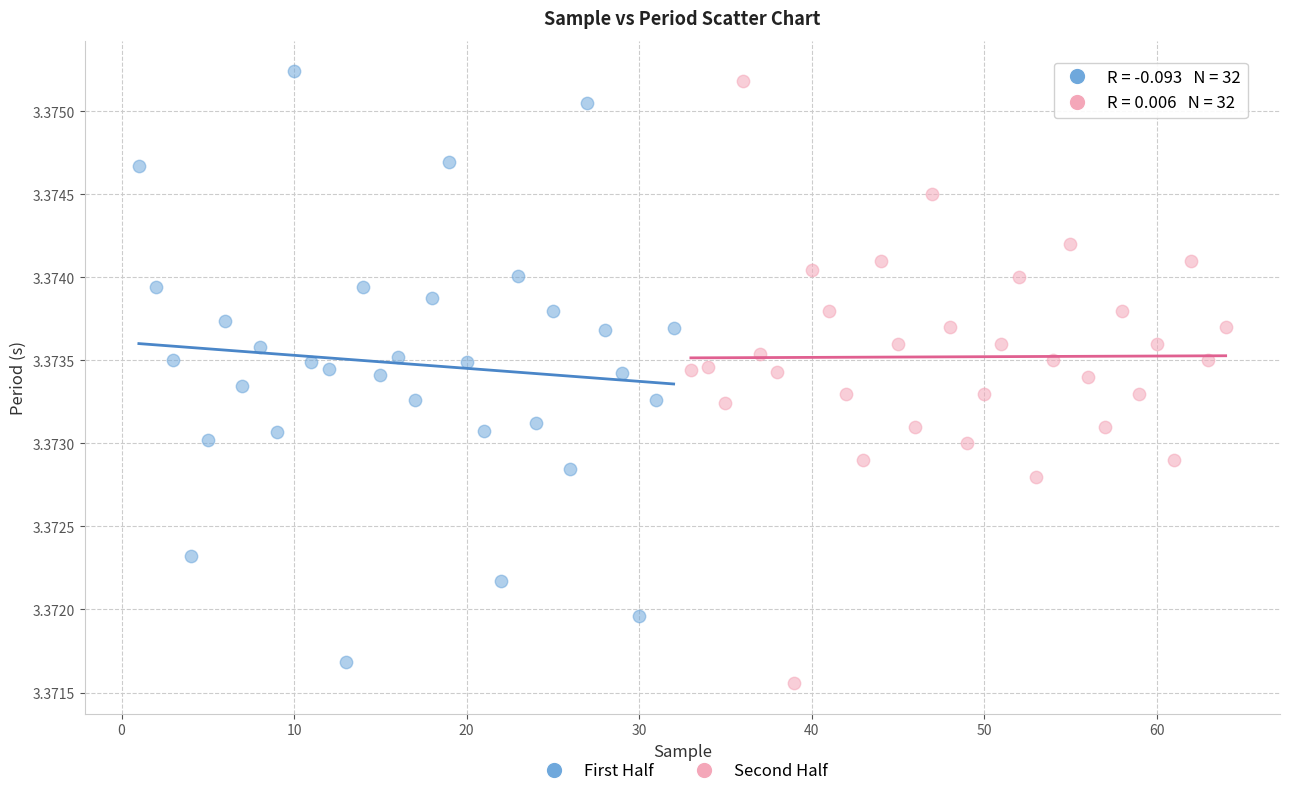

Which series has the largest Y range (max minus min)?

Second Half